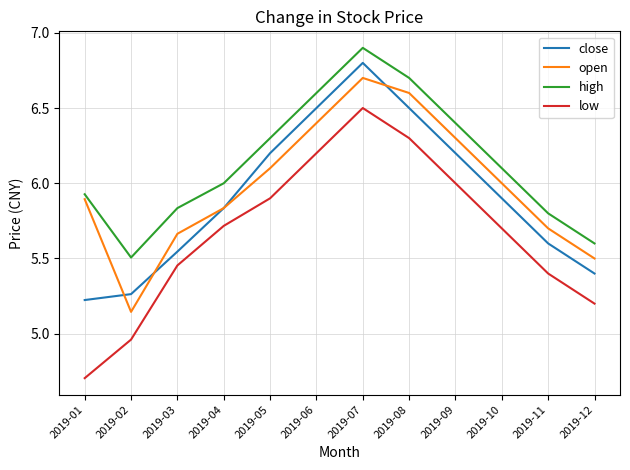

True or false: low and close intersect in this chart.

False